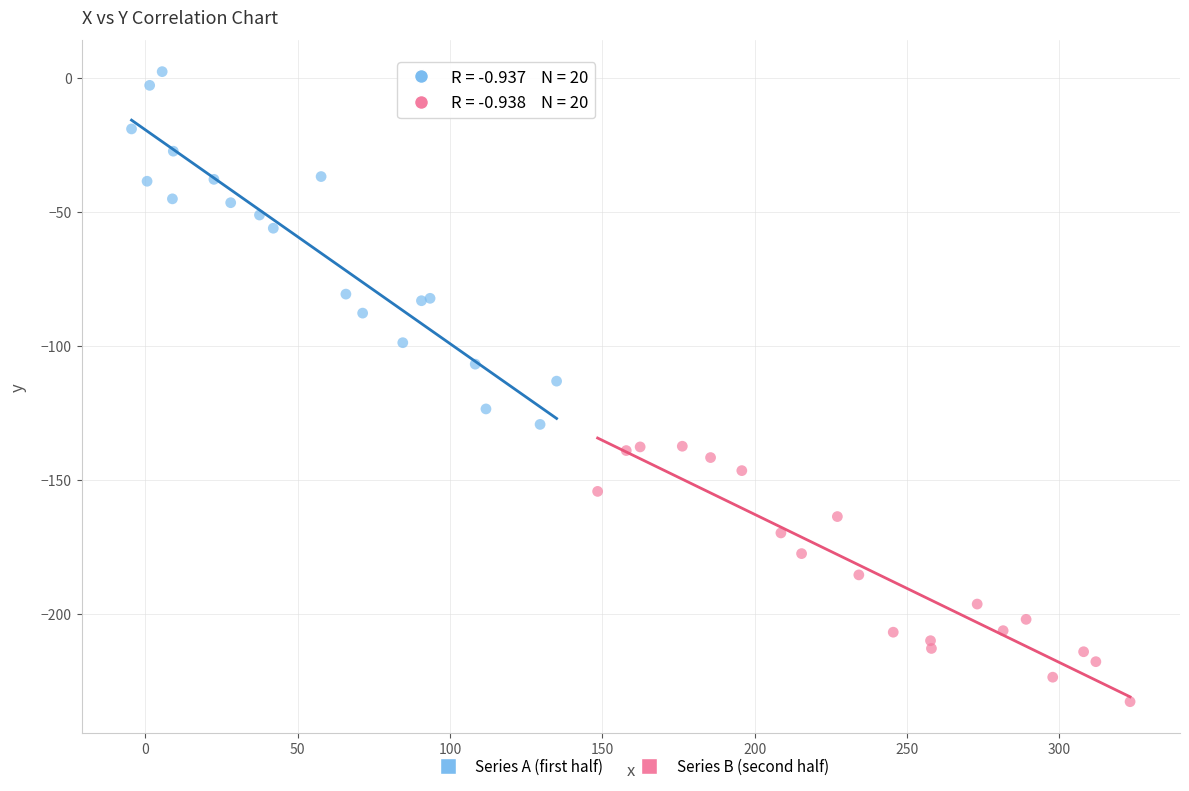

Which series contains the lowest Y value?

Series B (second half)